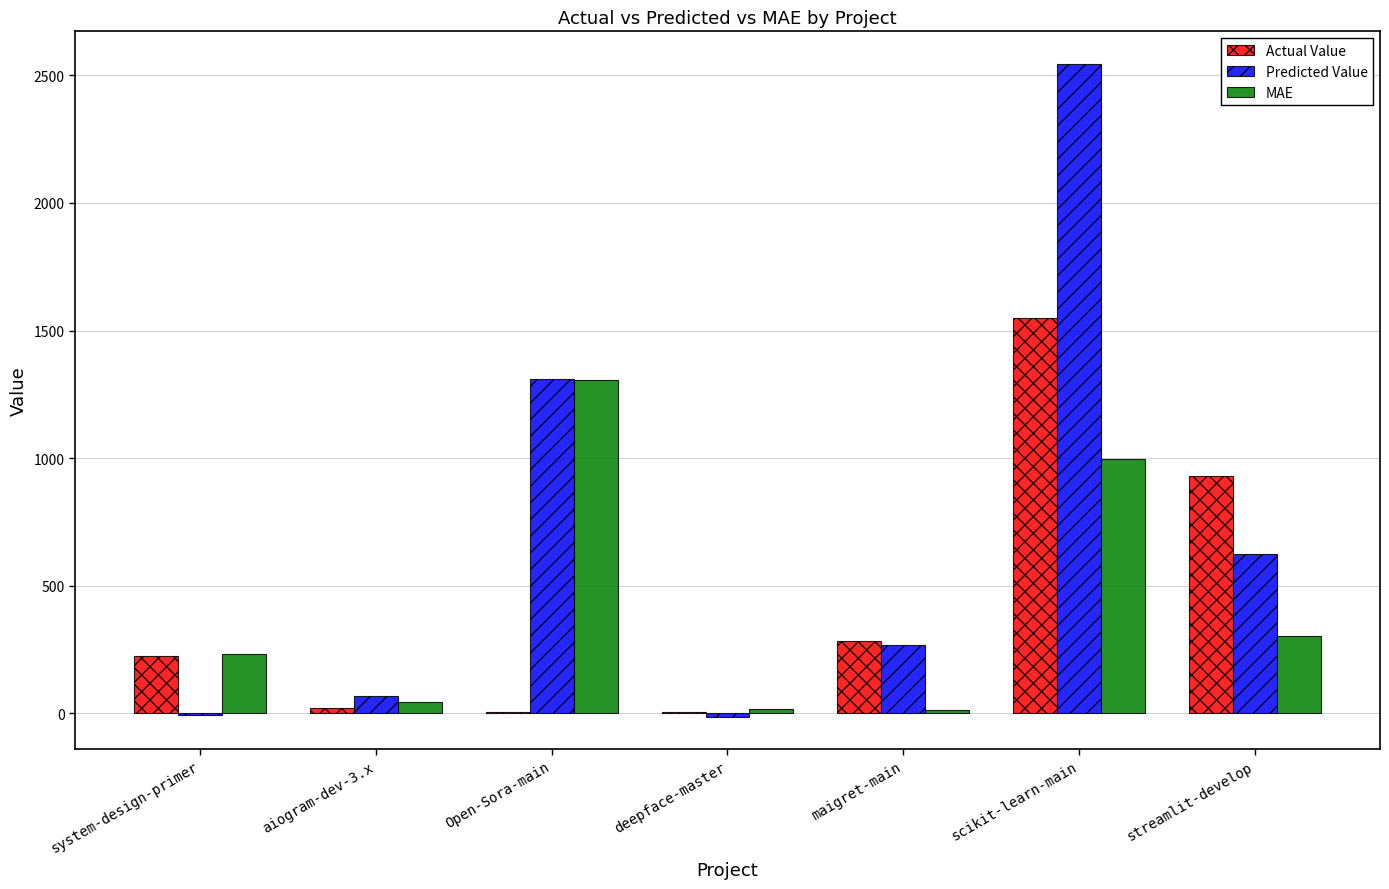

What is the spread (max minus min) of values at Open-Sora-main?

1305.2